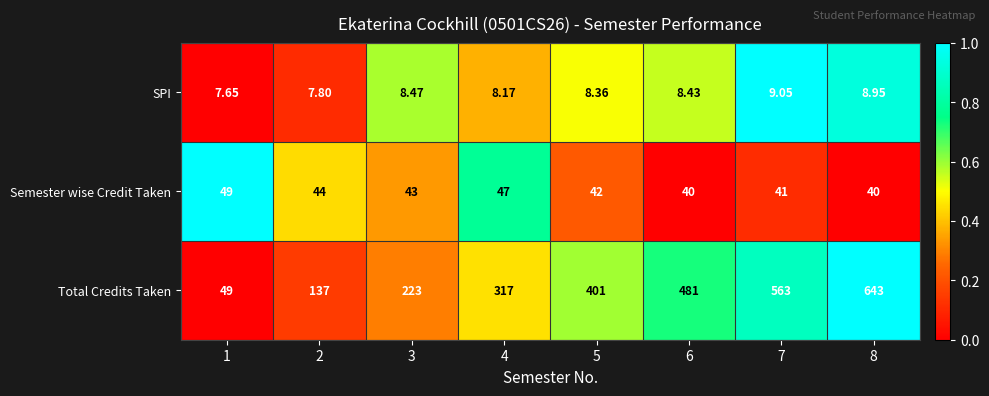

Rank the series at 7 from lowest to highest value.

SPI, Semester wise Credit Taken, Total Credits Taken